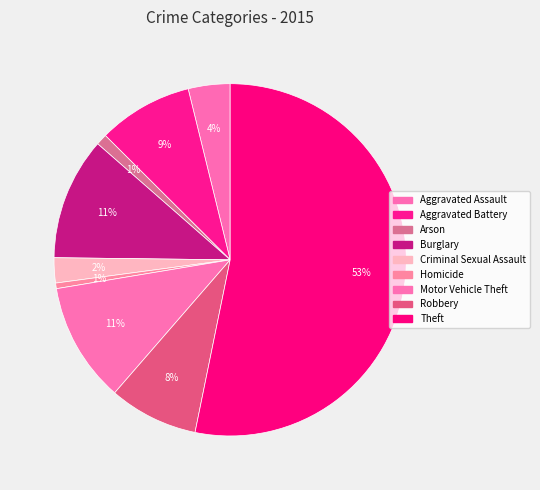

To the nearest percent, what percentage of the pie is Theft?

53%